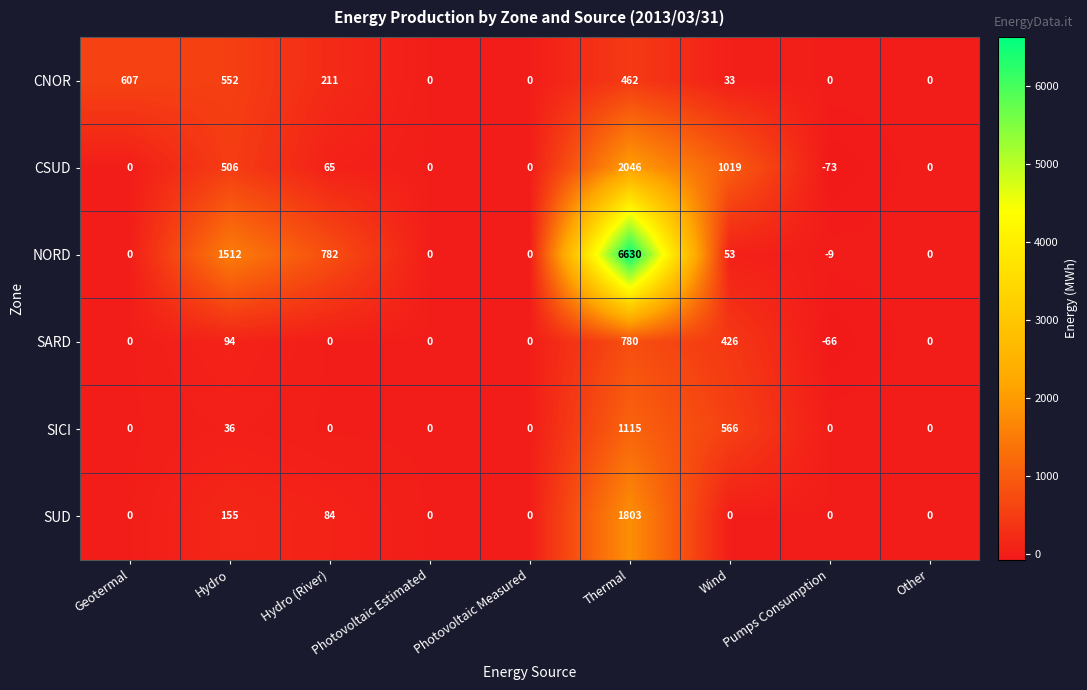

The value of SICI at Pumps Consumption is 0. True or false?

True